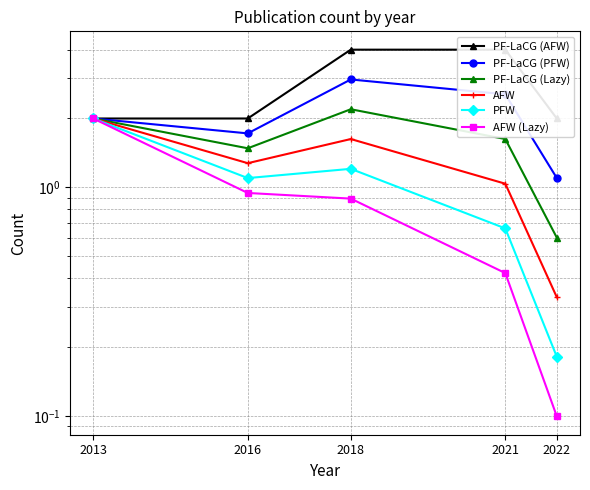

At how many categories does at least one series exceed 1?

5